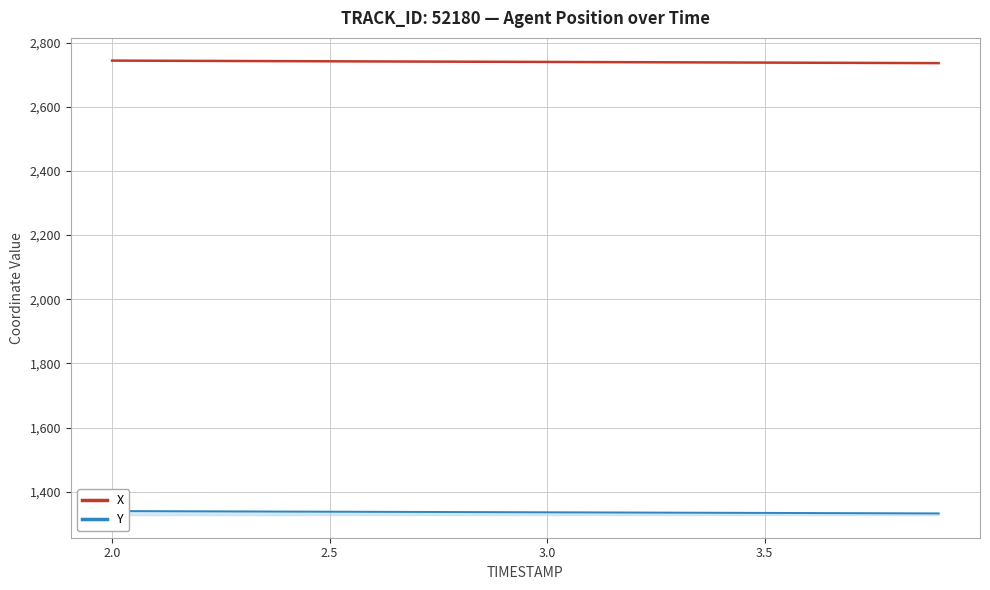

What is the greatest value displayed?

2743.8